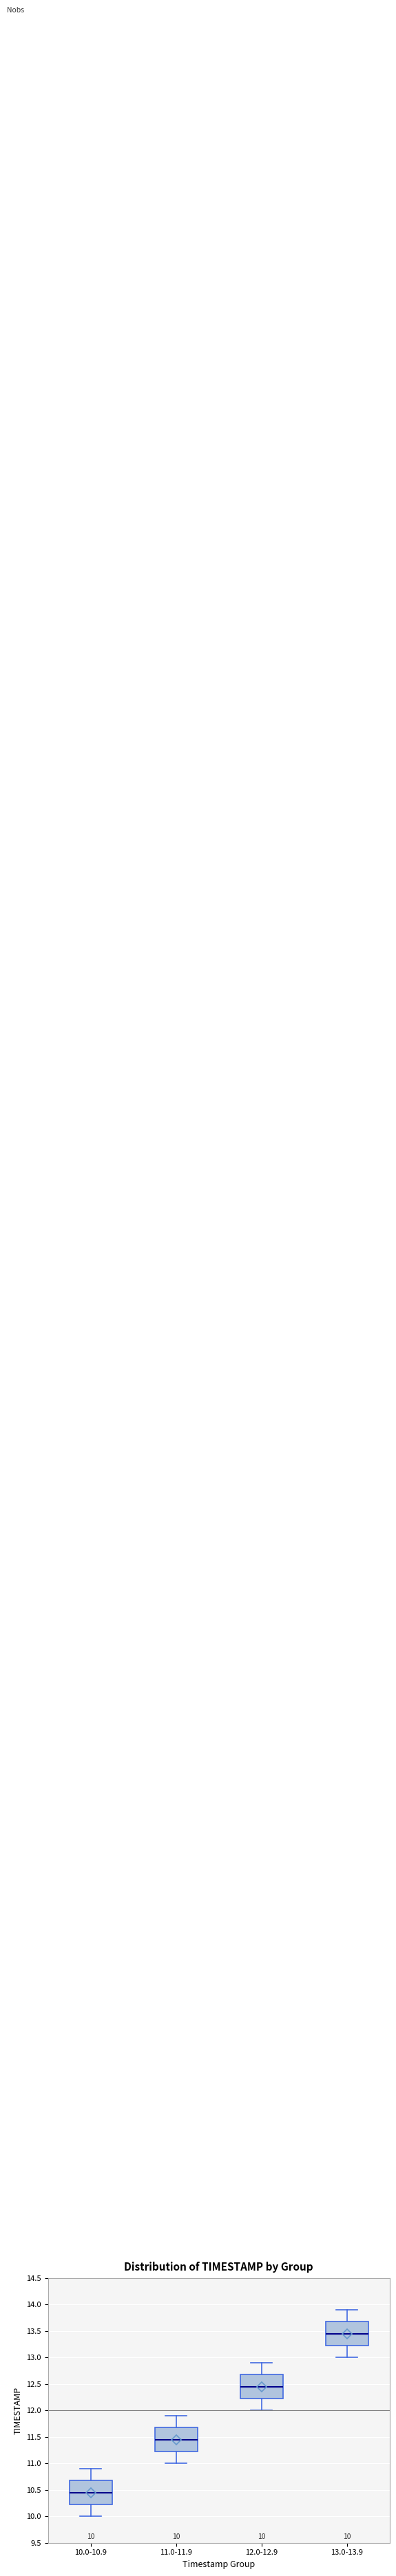

Which box's median line is the lowest?

10.0-10.9